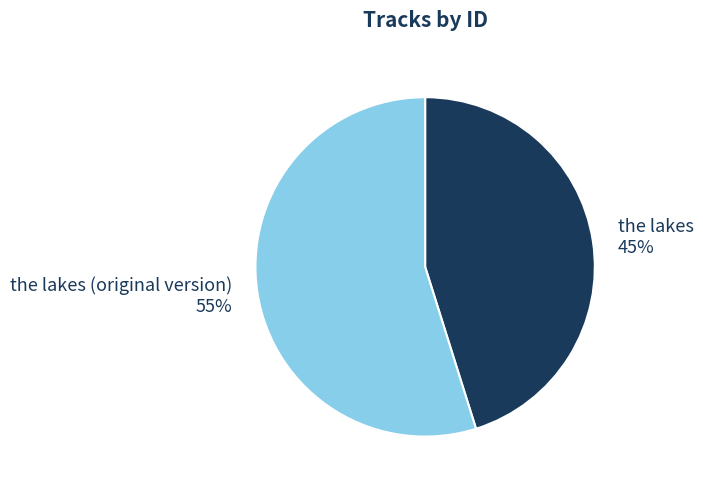

Which has a higher value, the lakes or the lakes (original version)?

the lakes (original version)